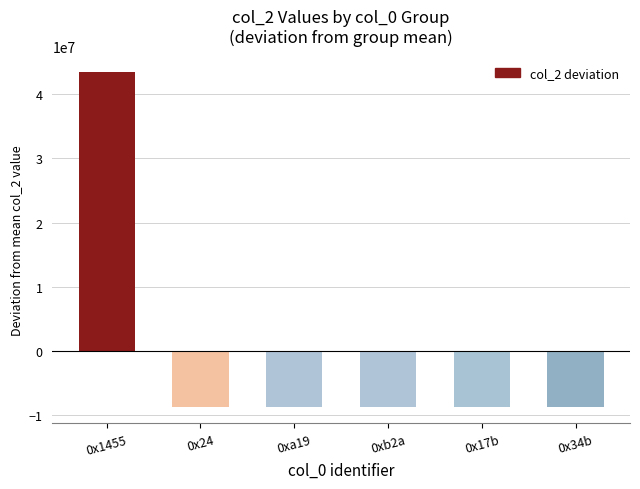

Count the number of data series in this chart.

1